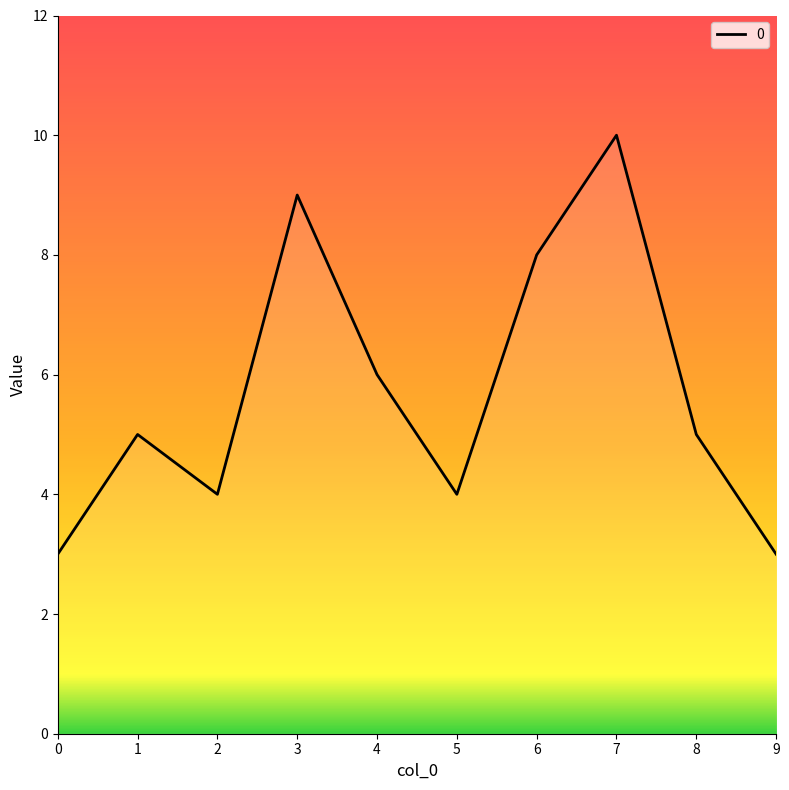

Does the chart have visible grid lines?

No